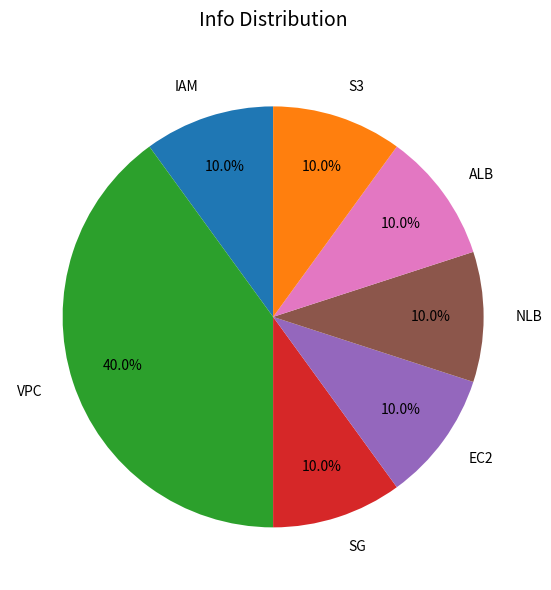

Between VPC and IAM, which is larger?

VPC